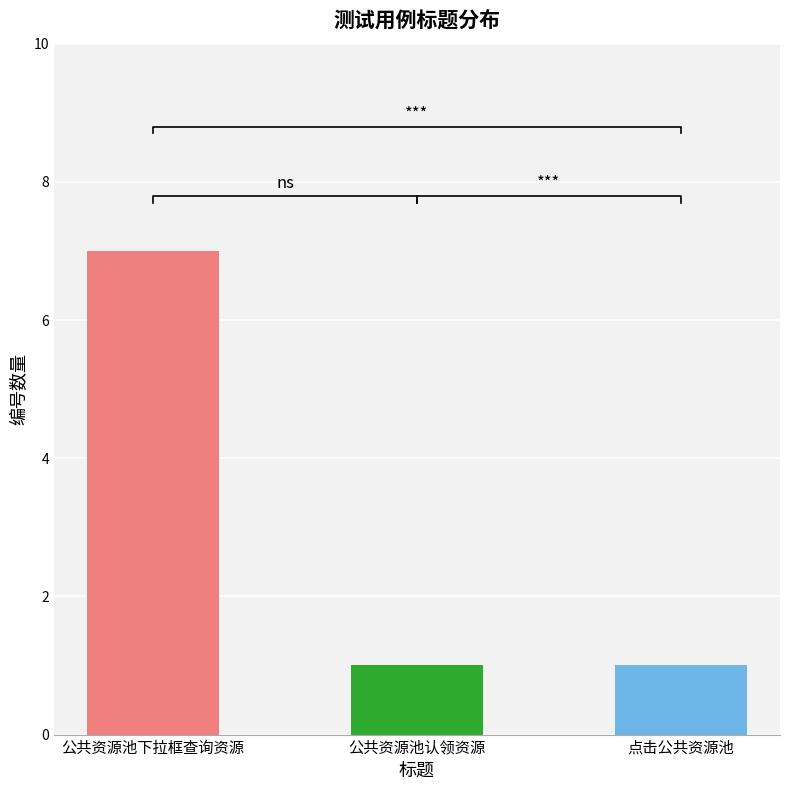

Count the values in the range 1 to 7.

3